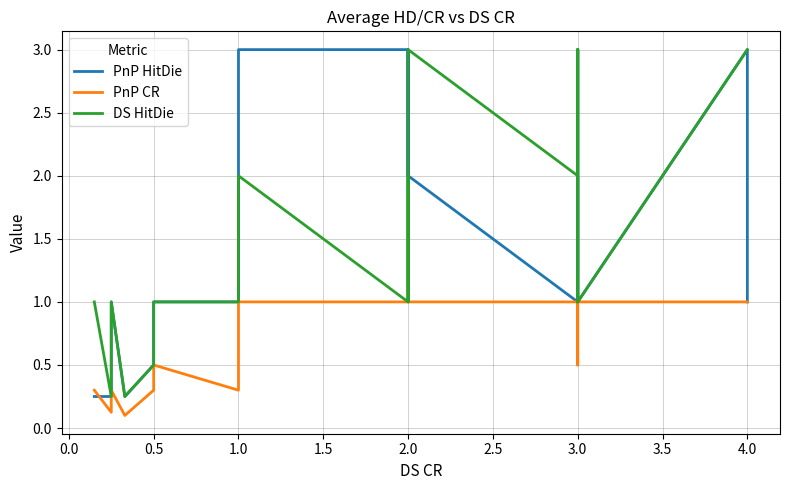

How many lines are shown in the chart?

3